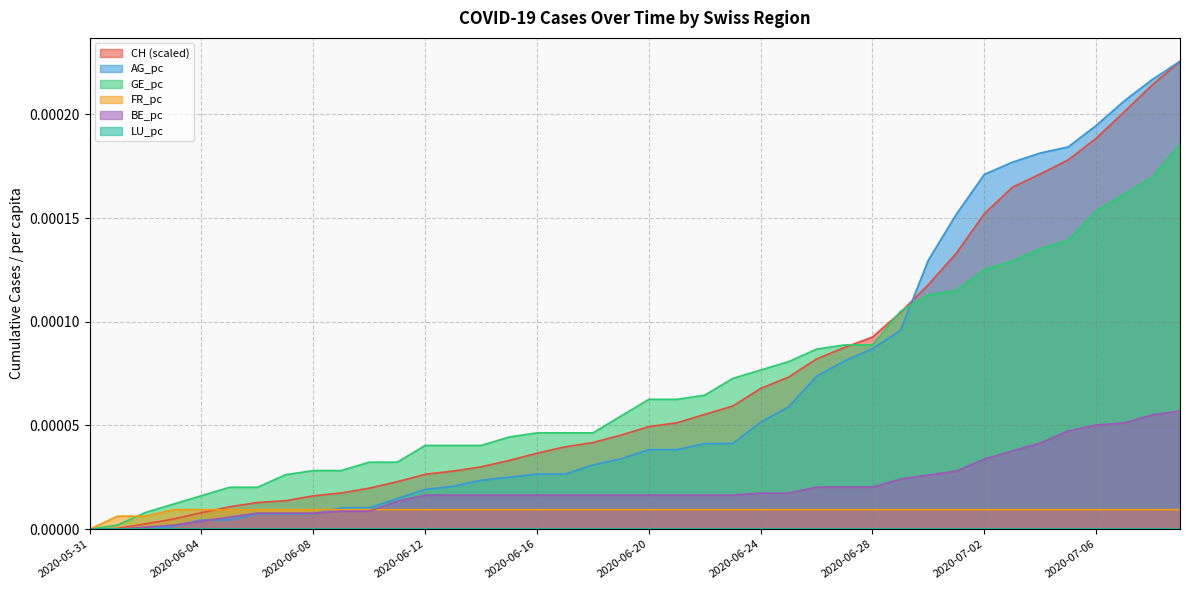

Which series has the widest spread of values?

CH